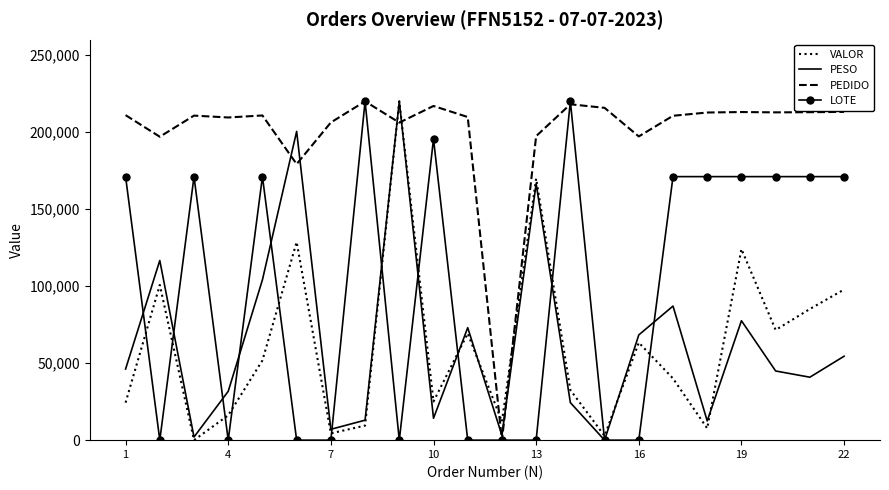

What is the difference between the maximum and minimum values in the PESO series?

220000.0